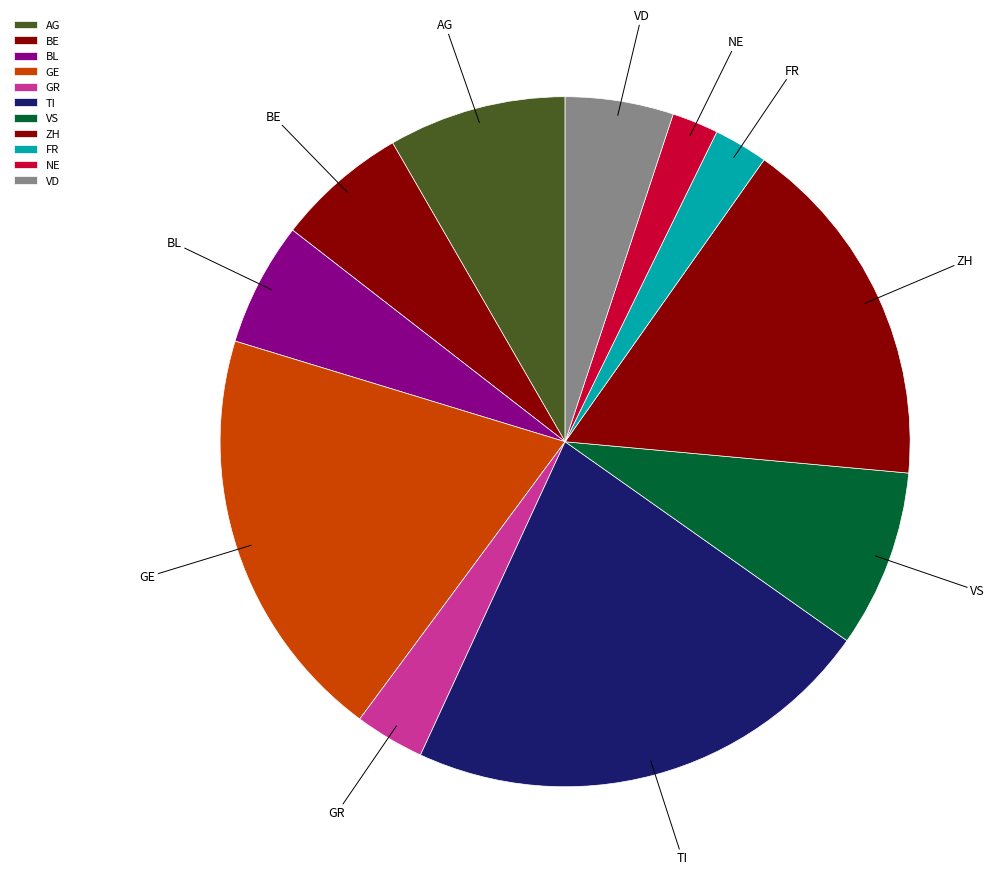

The AG slice represents 8% of the pie. True or false?

True